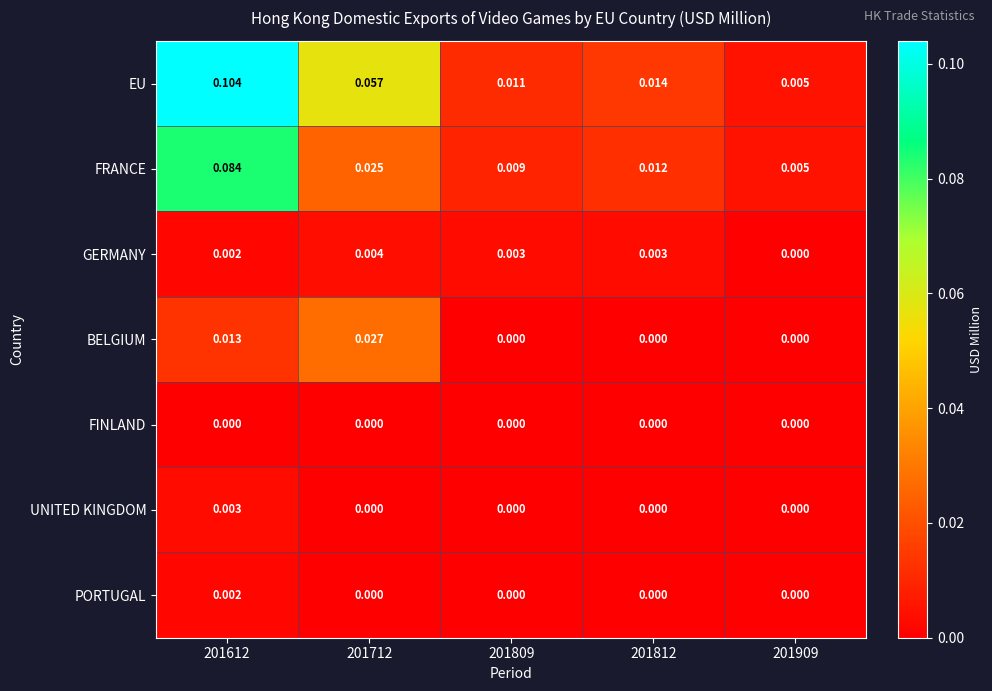

Which series changed the most between 201612 and 201812?

EU